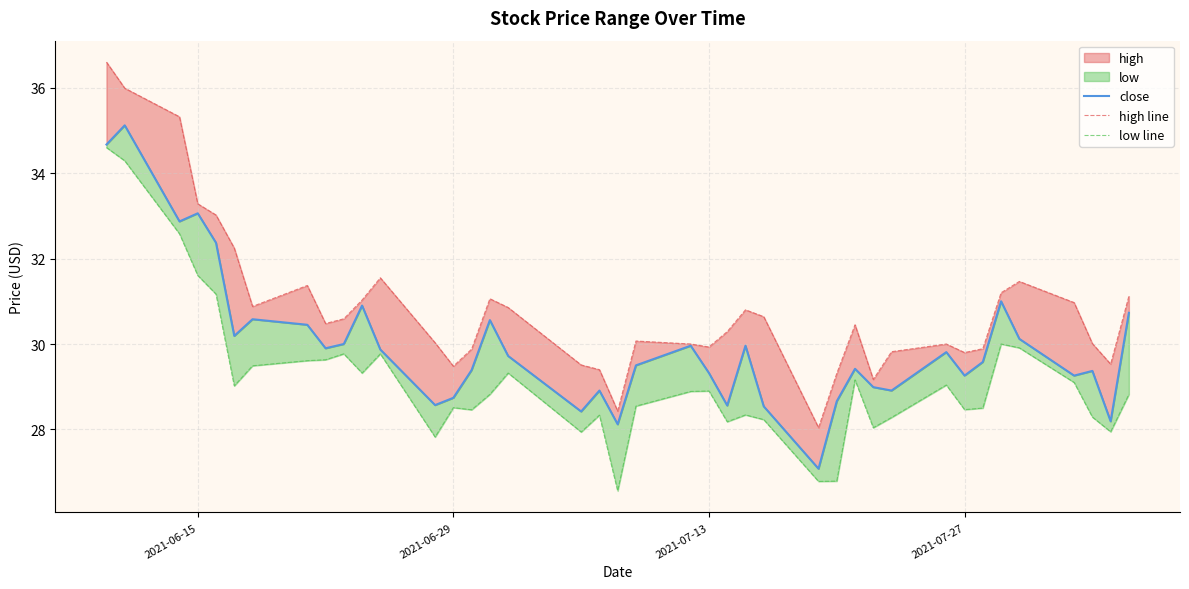

What is the difference between the second highest and second lowest values in the high line series?

7.6